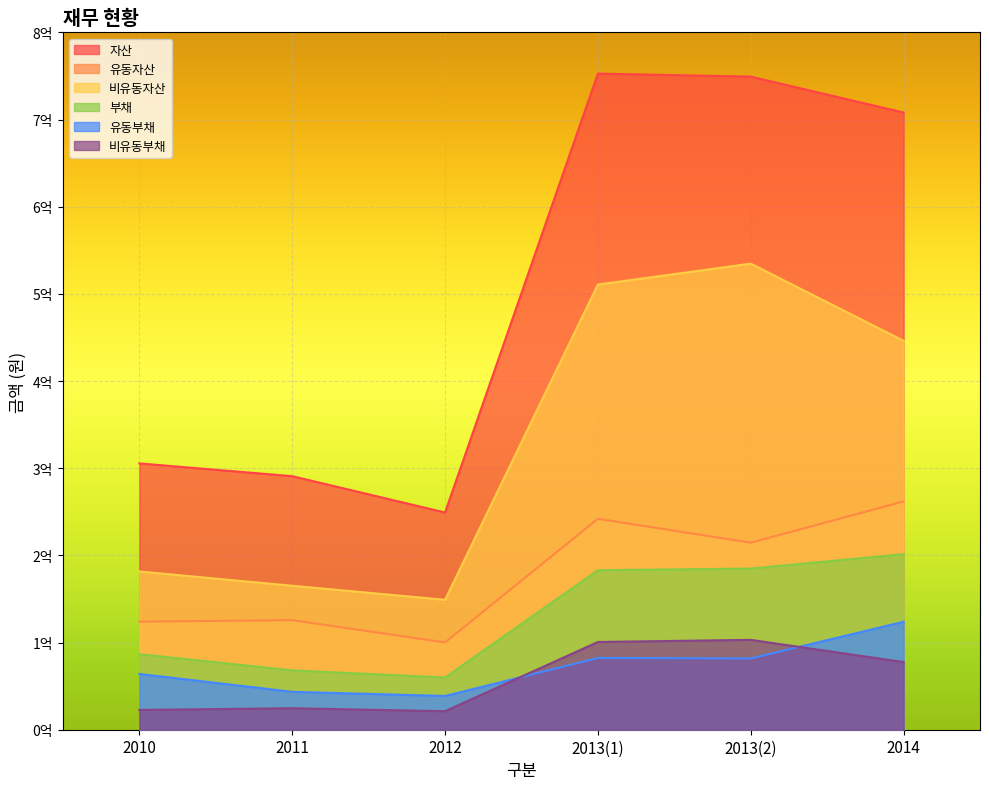

Which category has the highest value across all series?

2013(1)